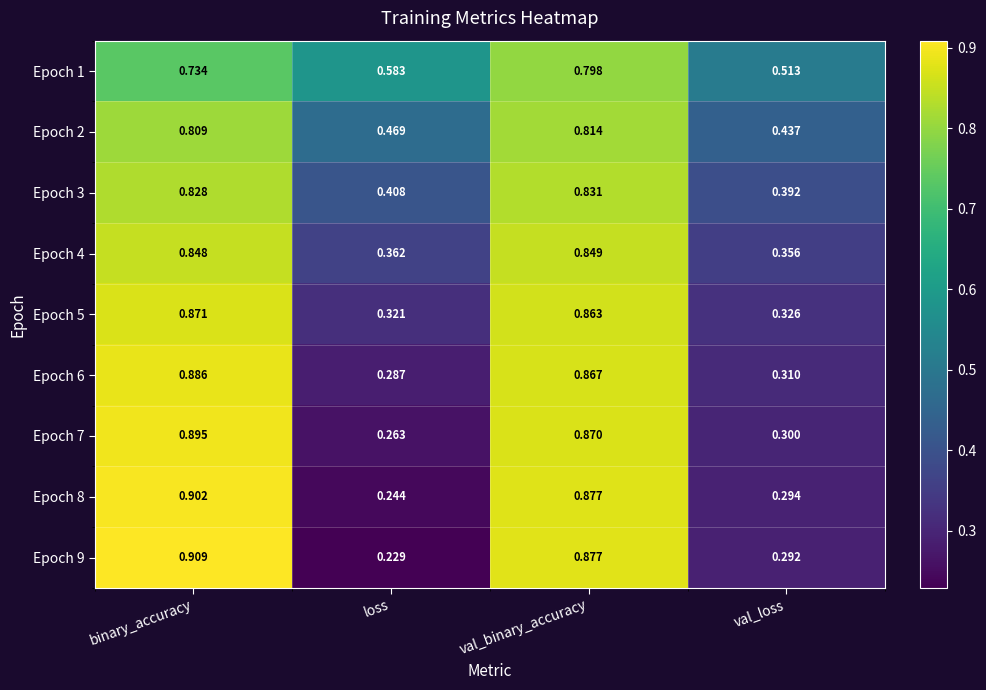

Where is Epoch 7 nearest to the value 0?

loss